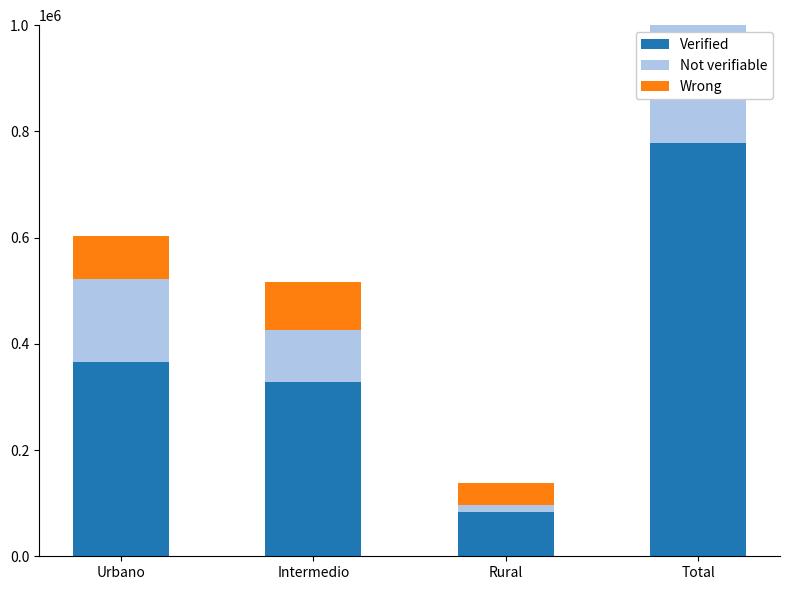

Count the Not verifiable values in the range 99029 to 267411.

3